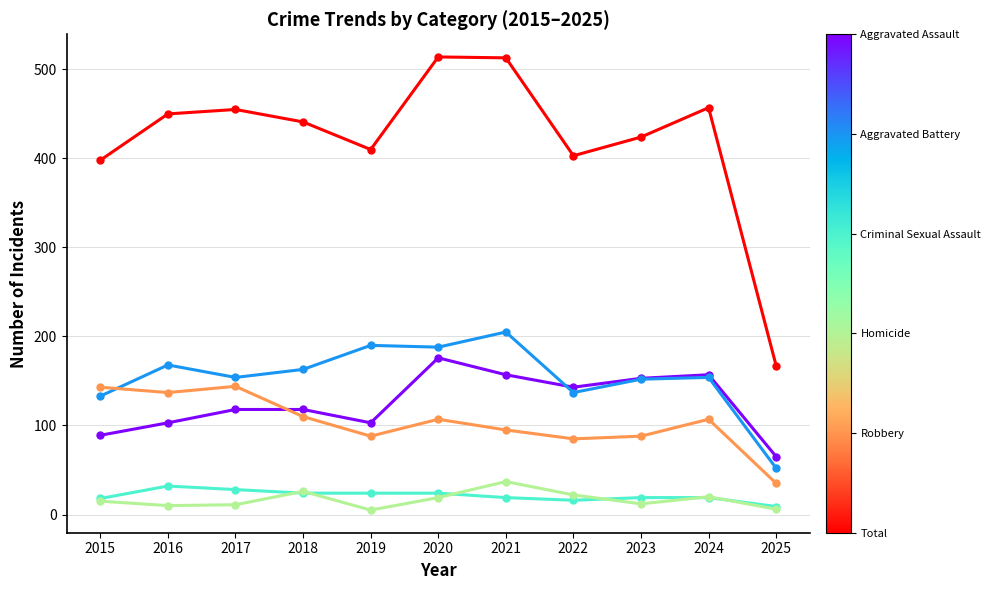

What is the difference between the highest and lowest values at 2018?

417